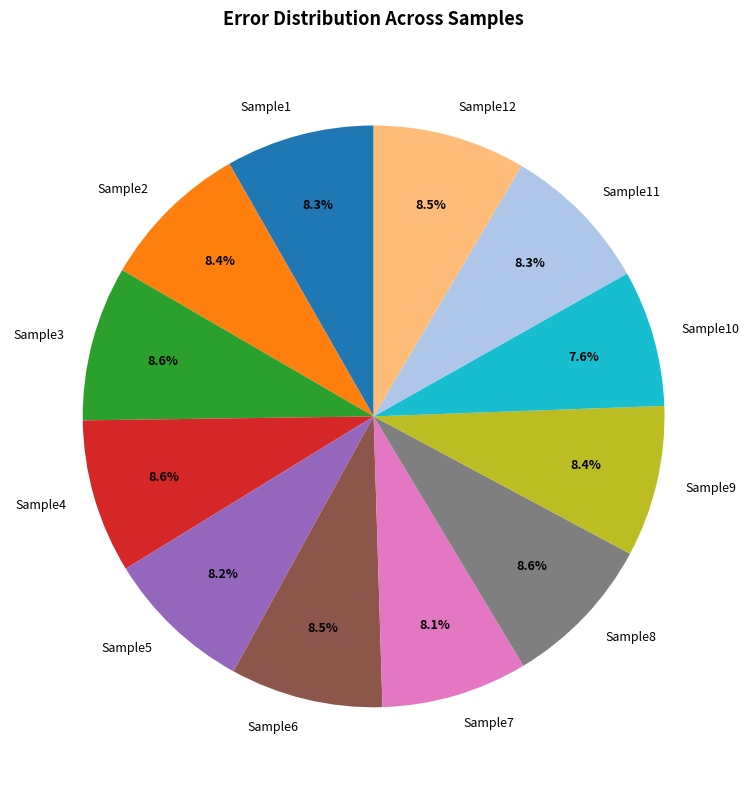

To the nearest percent, what portion does Sample7 represent?

8%